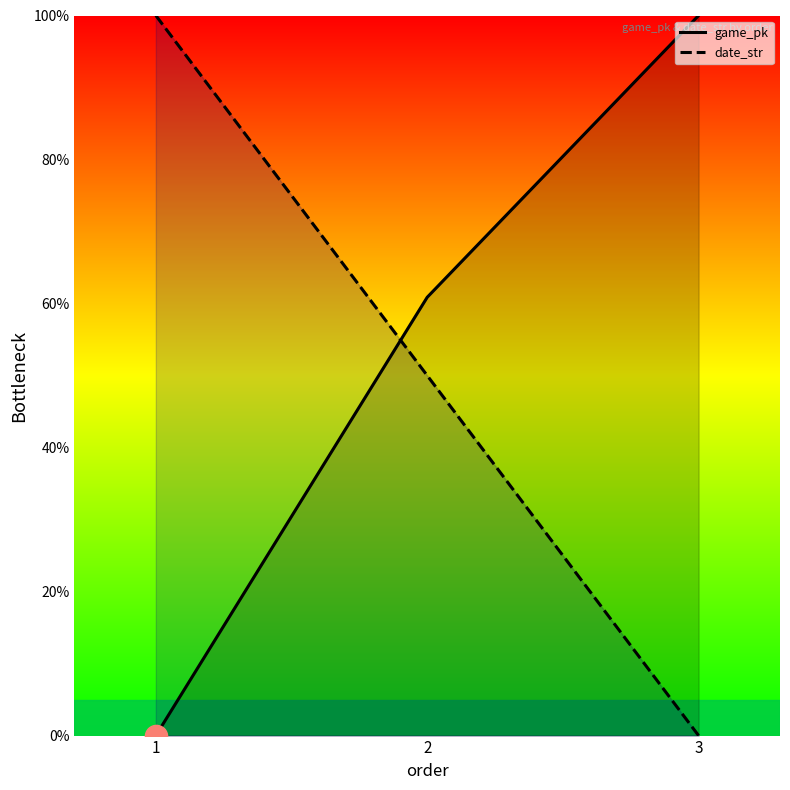

Rank the series by their average value, from lowest to highest.

date_str, game_pk